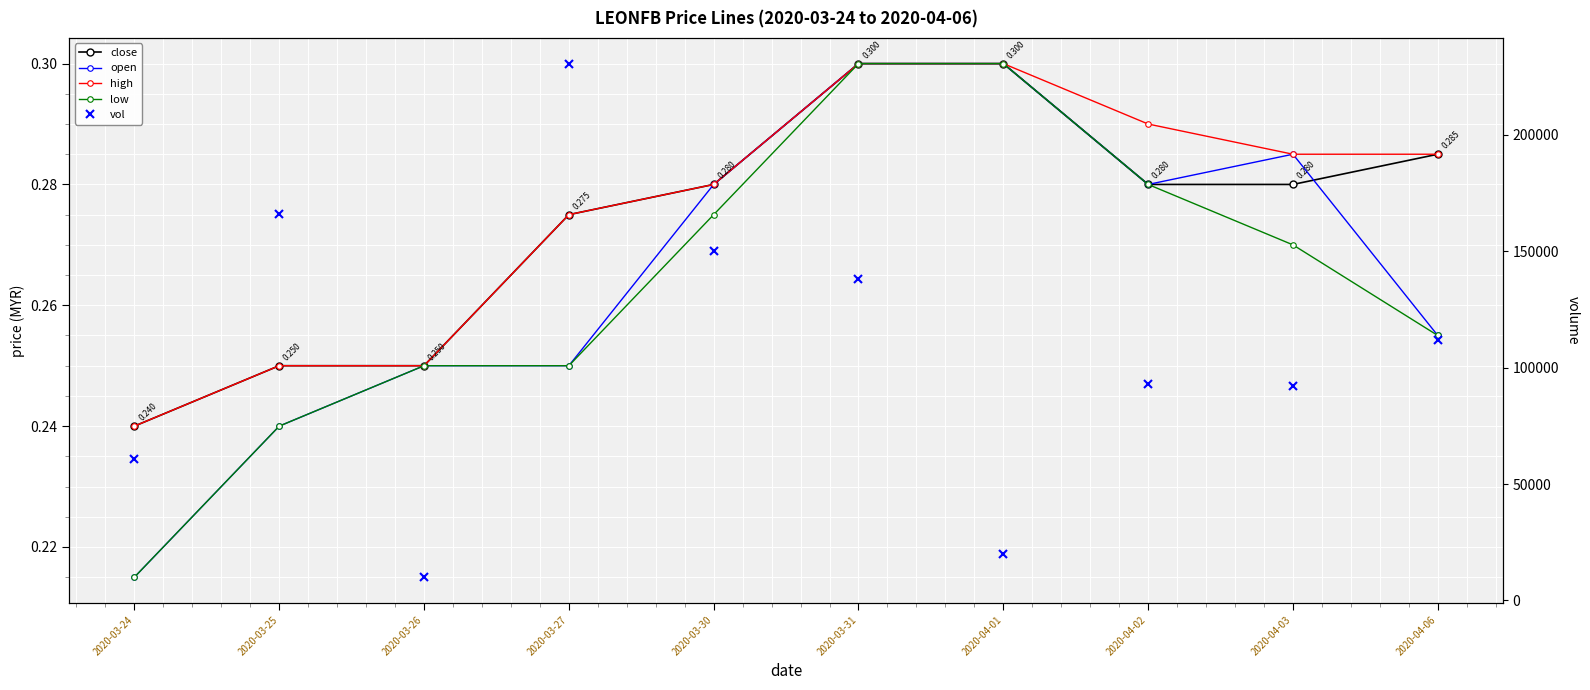

Count the high values in the range 0 to 1.

10